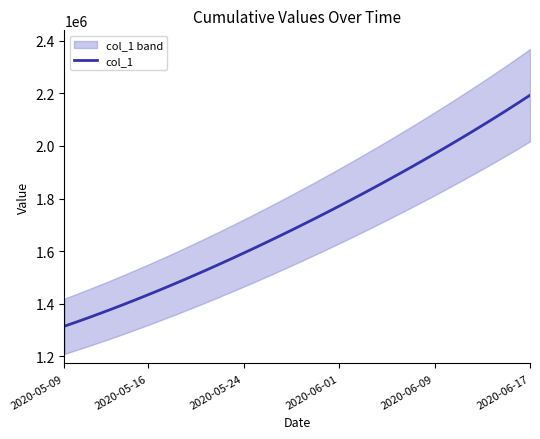

Does the chart display data point markers on the line(s)?

No